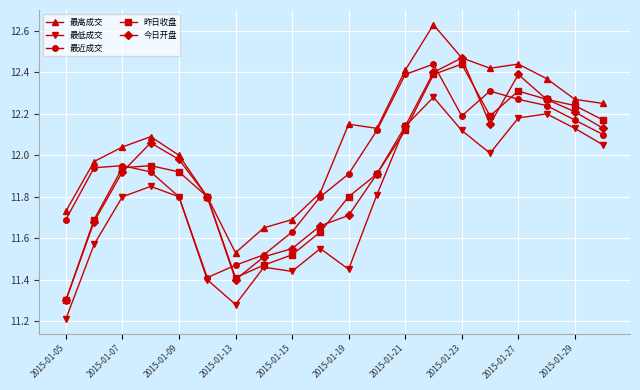

What is the minimum value for 最低成交?

11.2